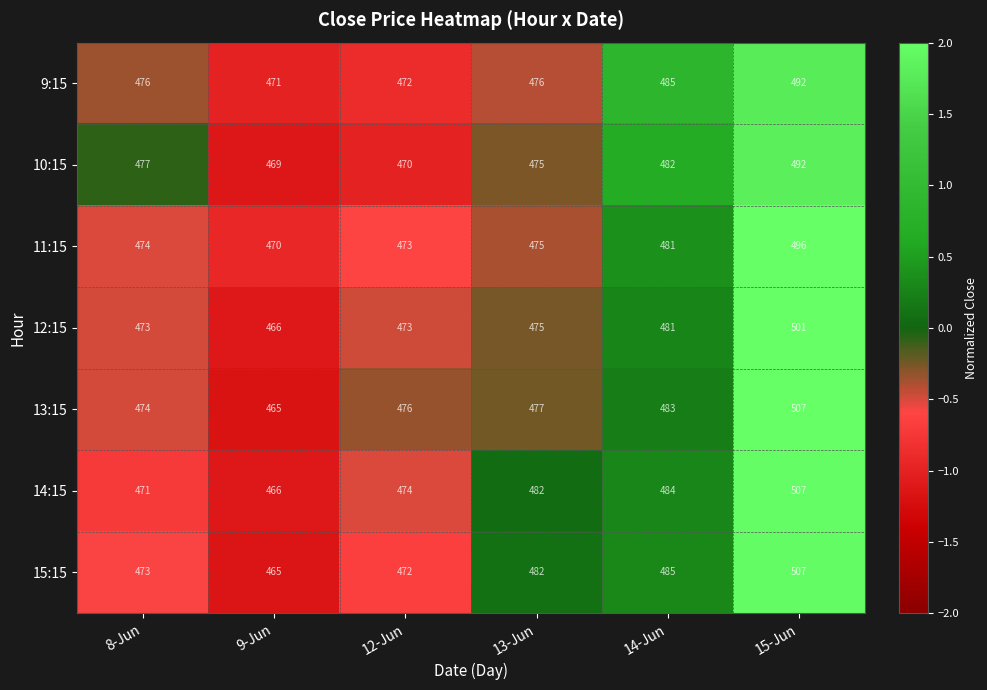

List the labels in order of 11:15 value, smallest first.

9-Jun, 12-Jun, 8-Jun, 13-Jun, 14-Jun, 15-Jun